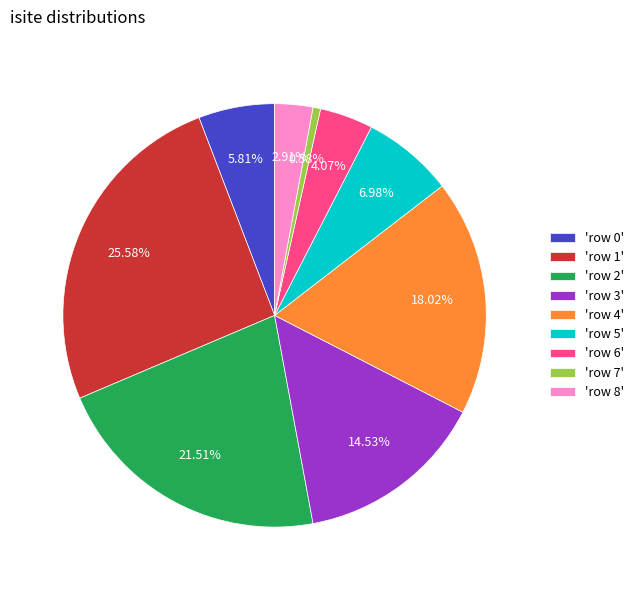

Which has a higher value, 'row 1' or 'row 8'?

'row 1'